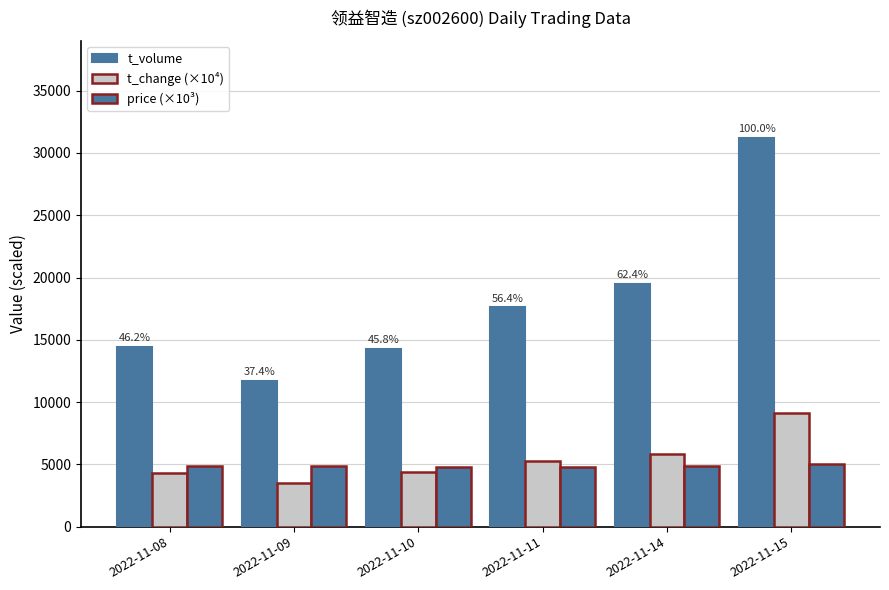

What is the total value across all series at 2022-11-10?

23451